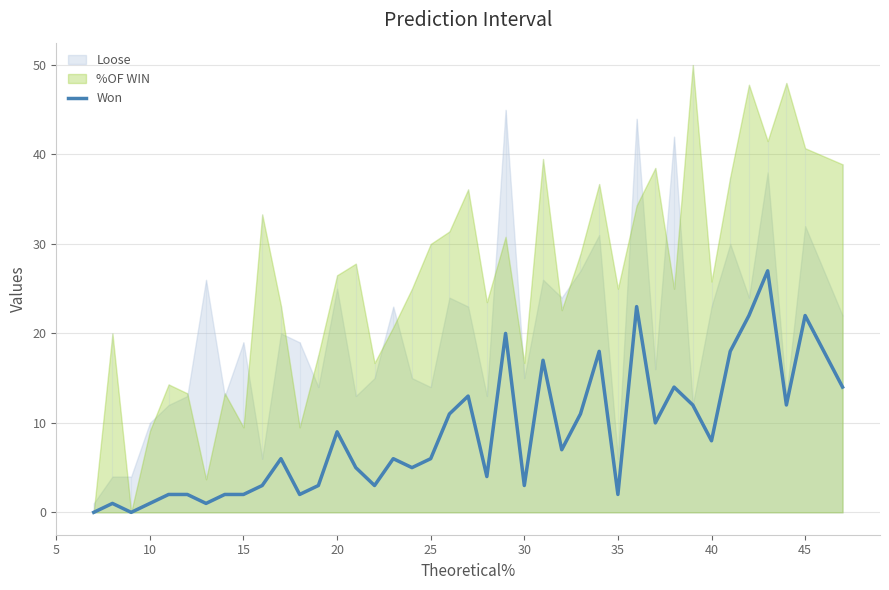

True or false: Won has a value of 1 at 25.

False